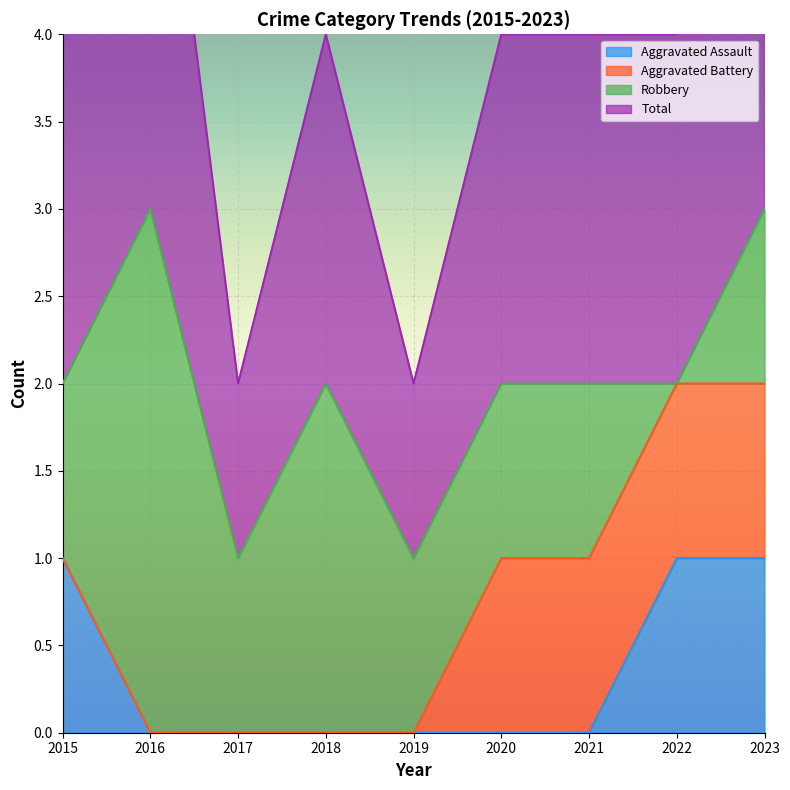

Is it true that Aggravated Assault equals 2 at 2023?

False